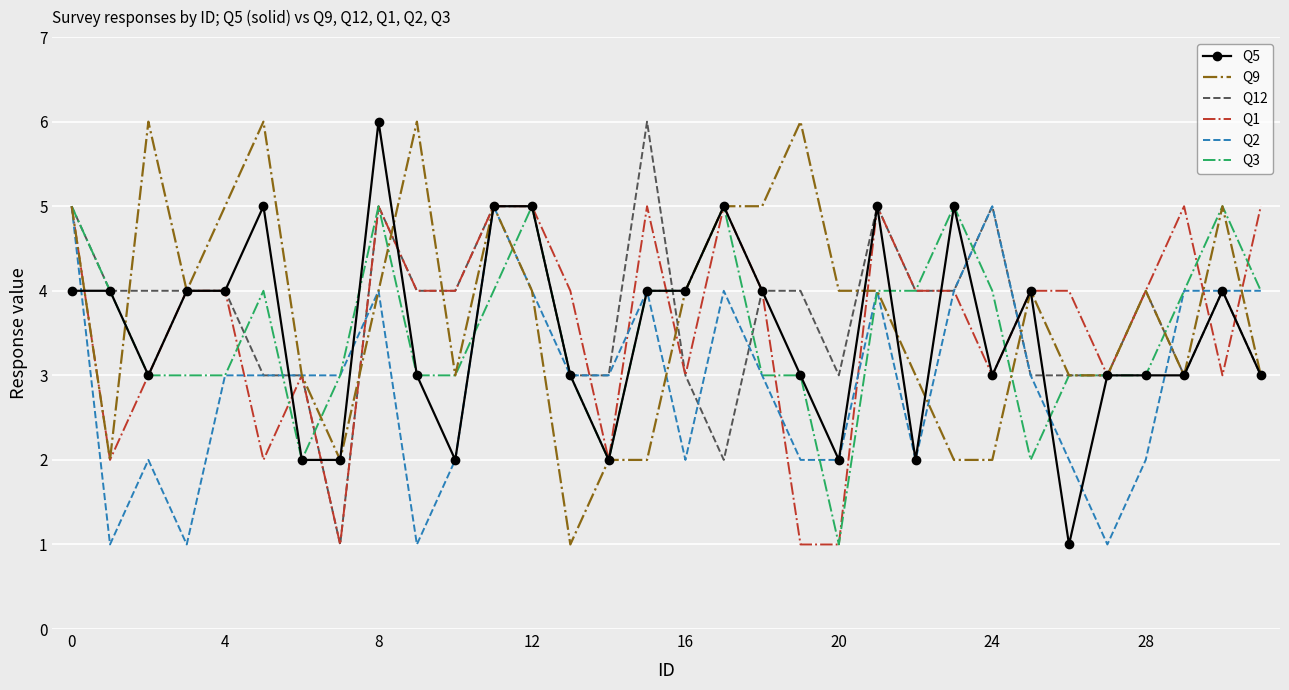

What are all the series names shown in the legend?

Q5, Q9, Q12, Q1, Q2, Q3